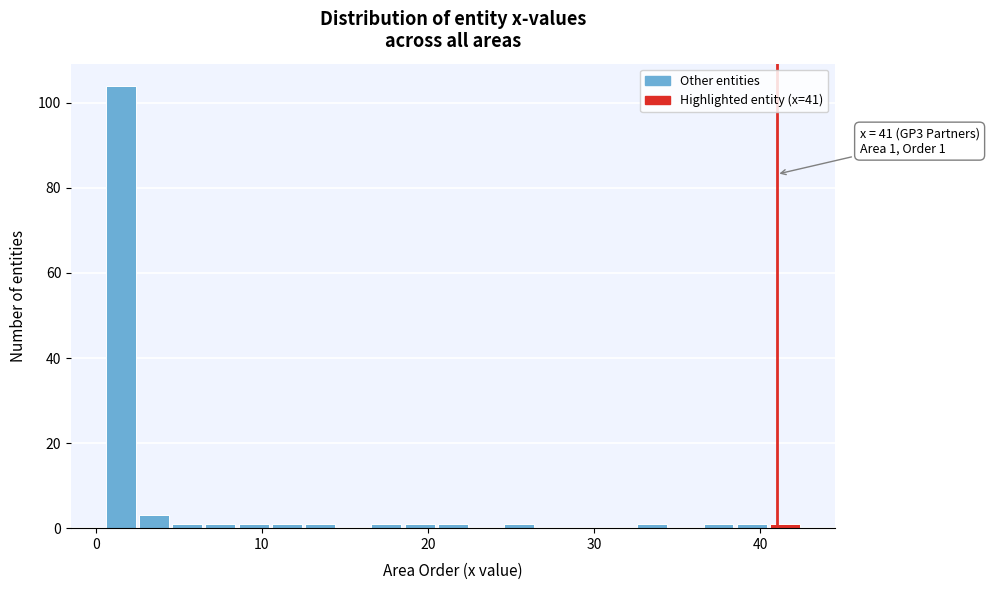

Read against the x-axis, roughly where is the centre of the tallest bar?

2